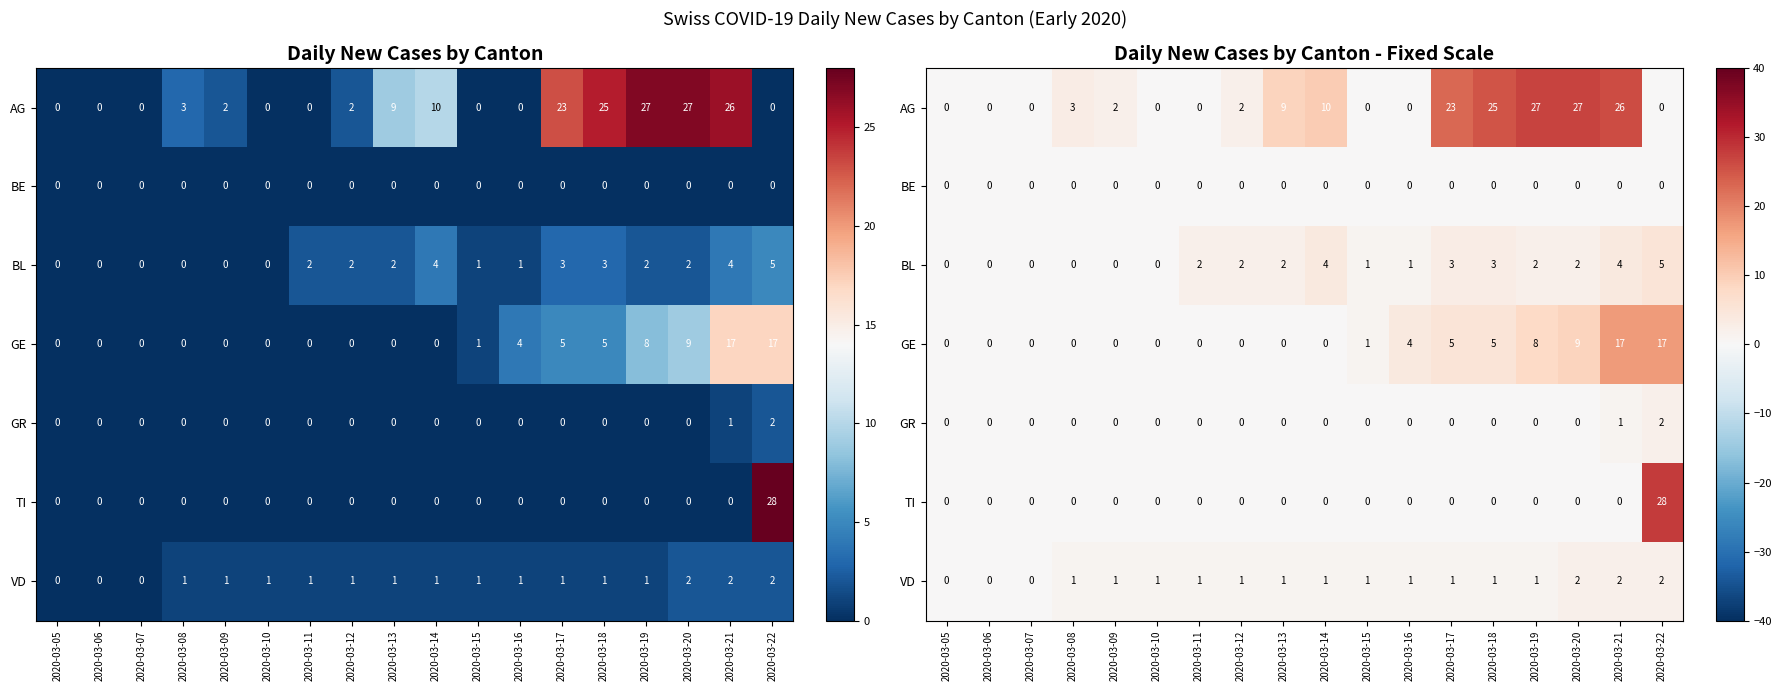

What is the average value of the VD series?

1